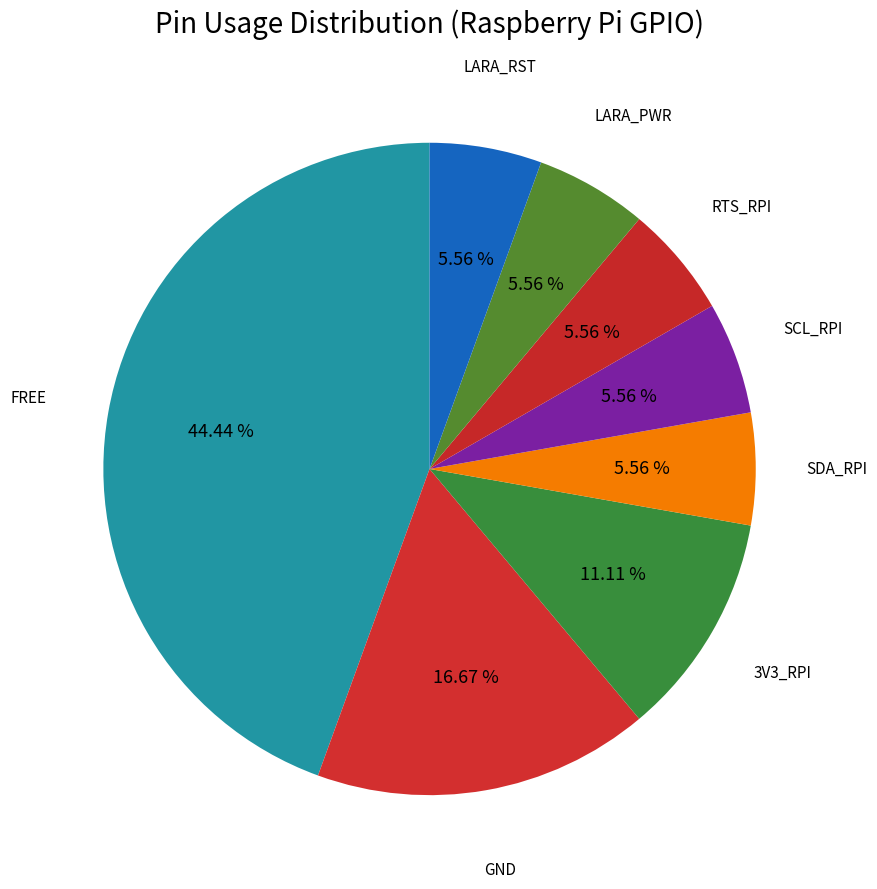

Count the number of slices in the pie.

8